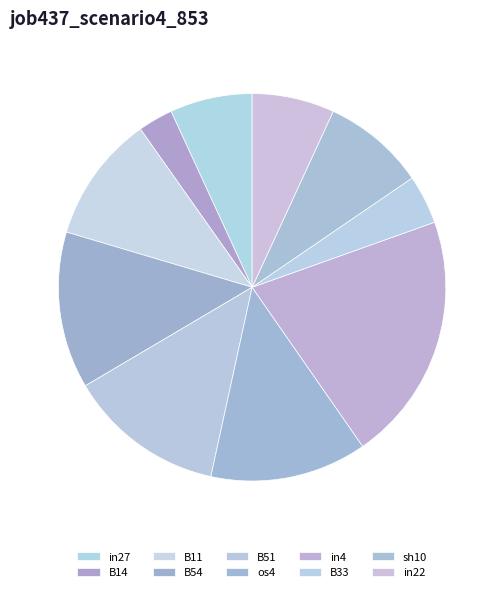

To the nearest percent, what percentage of the pie is B33?

4%